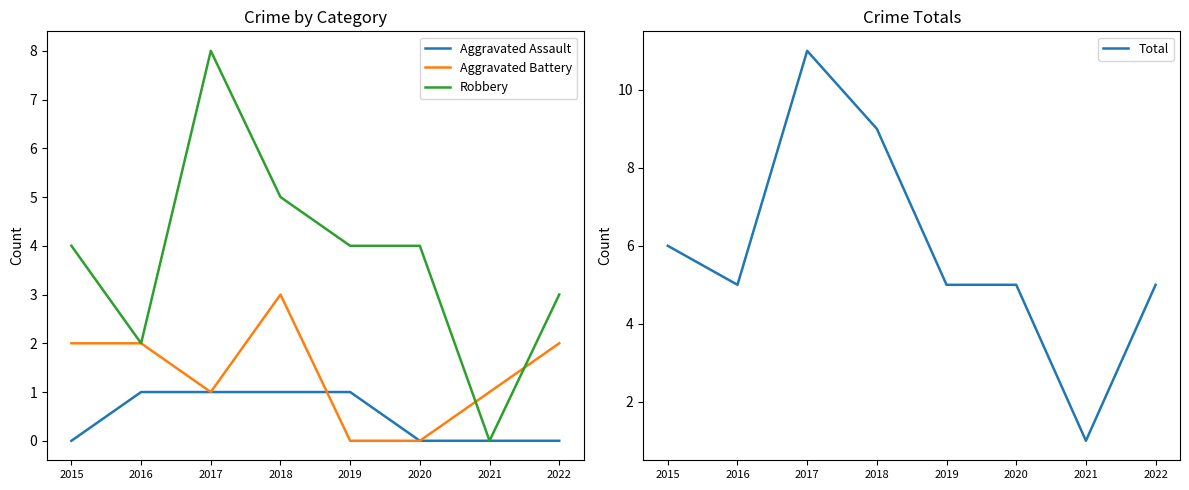

What is the difference between the Aggravated Assault values at 2016 and 2021?

1